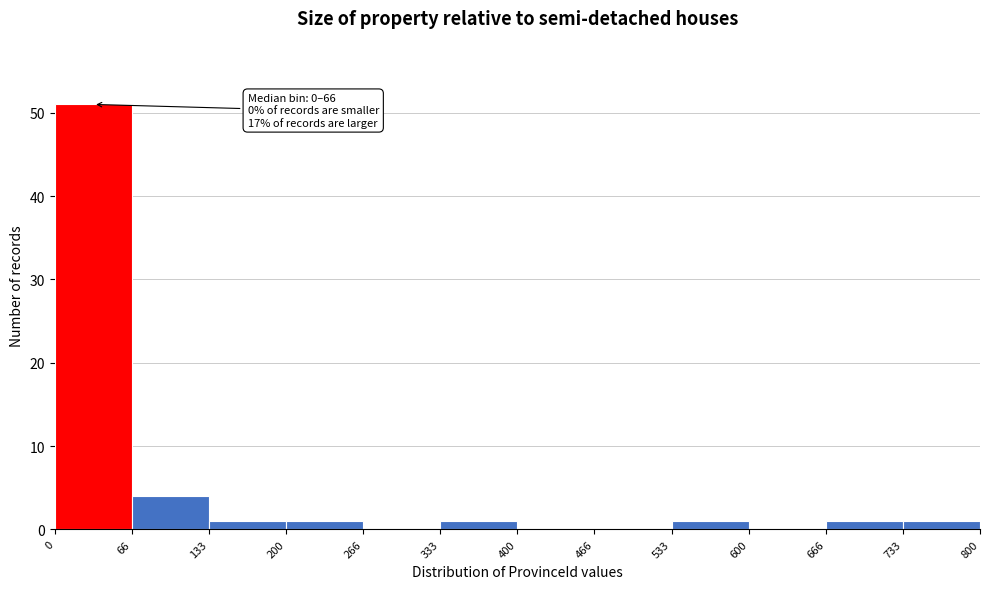

Which range on the x-axis has the tallest bar?

0 to 66